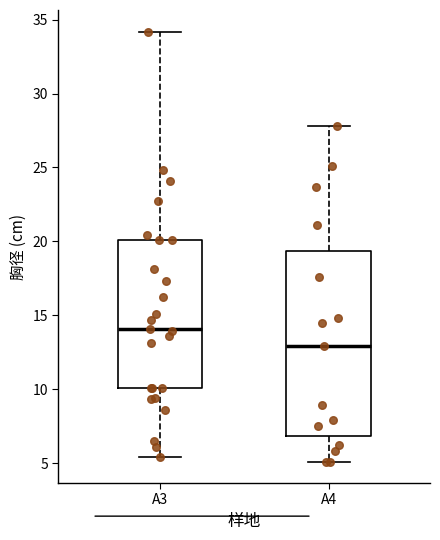

Reading left to right, transcribe this box plot: for each box, give where its median line is, the range the box spans, and where its two whiskers end, as read against the y-axis. The values are not printed on the chart, so give them approximately, as read against the axis.

A3: median 14.0, box 10.0 to 20.0, whiskers 5.5 to 34.0
A4: median 13.0, box 7.0 to 19.5, whiskers 5.0 to 28.0